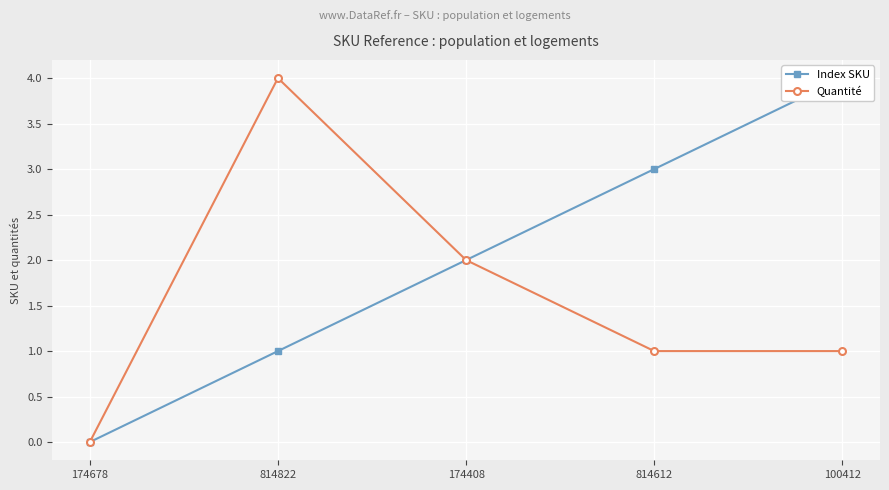

Which category has the lowest value across all series?

174678